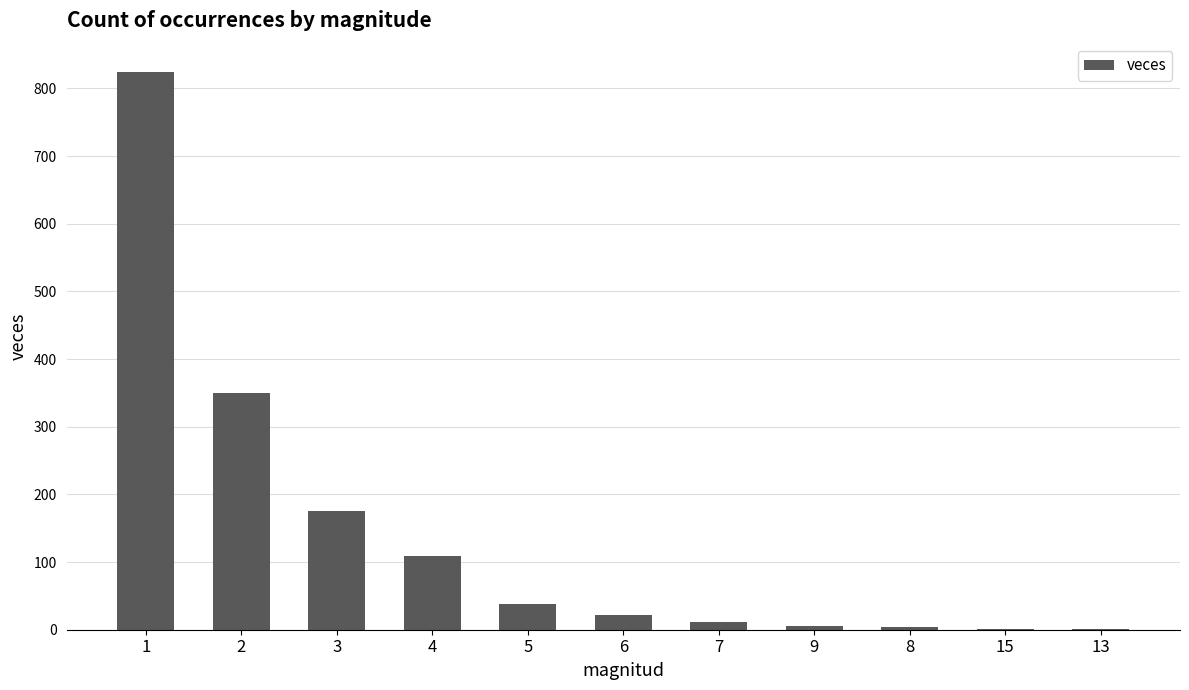

What is the maximum value shown in the chart?

825